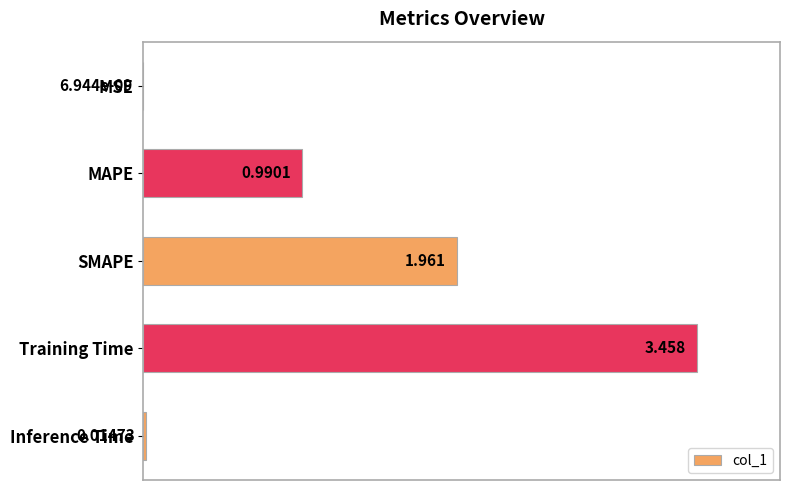

Which has a higher value, MSE or Training Time?

Training Time